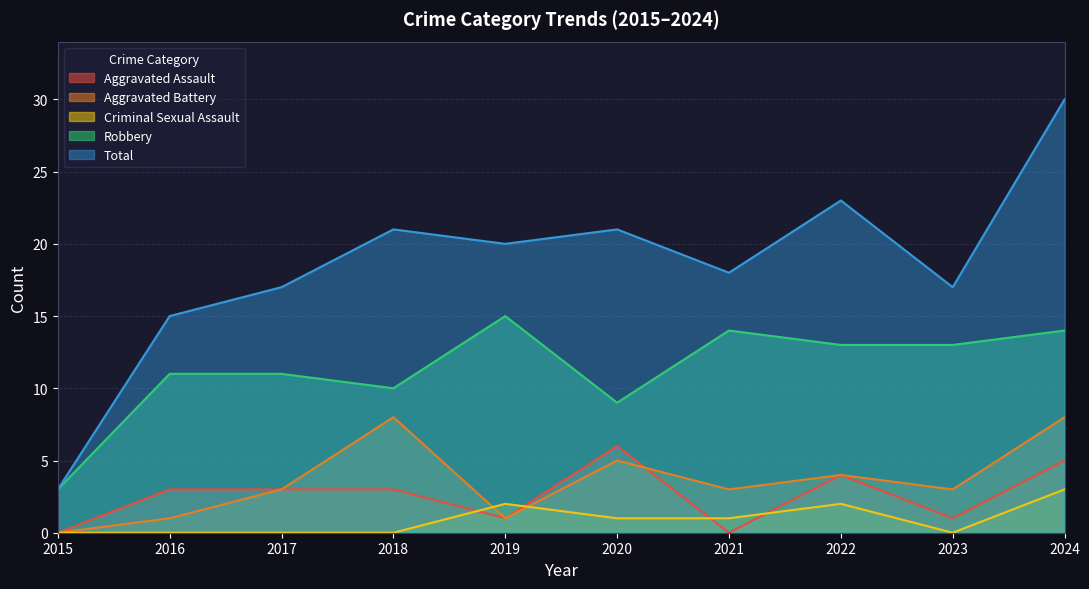

List the labels in order of Total value, largest first.

2024, 2022, 2018, 2020, 2019, 2021, 2017, 2023, 2016, 2015